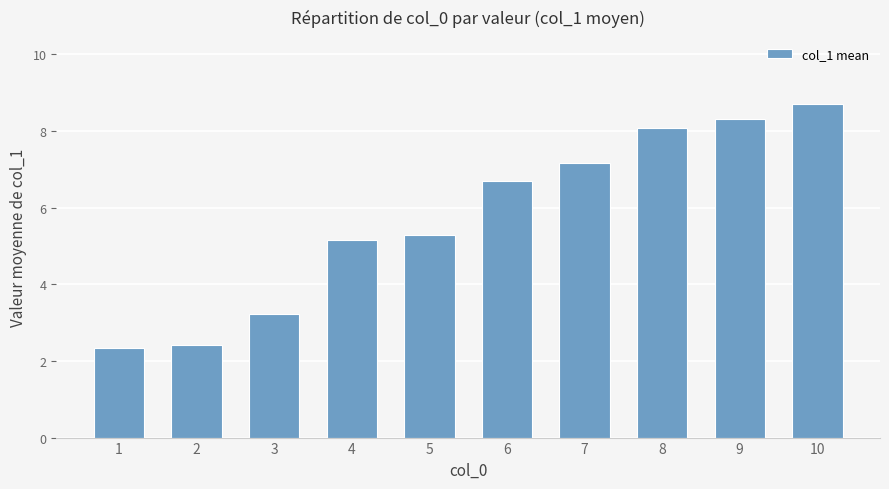

What is the change in value from 6 to 8?

+1.4